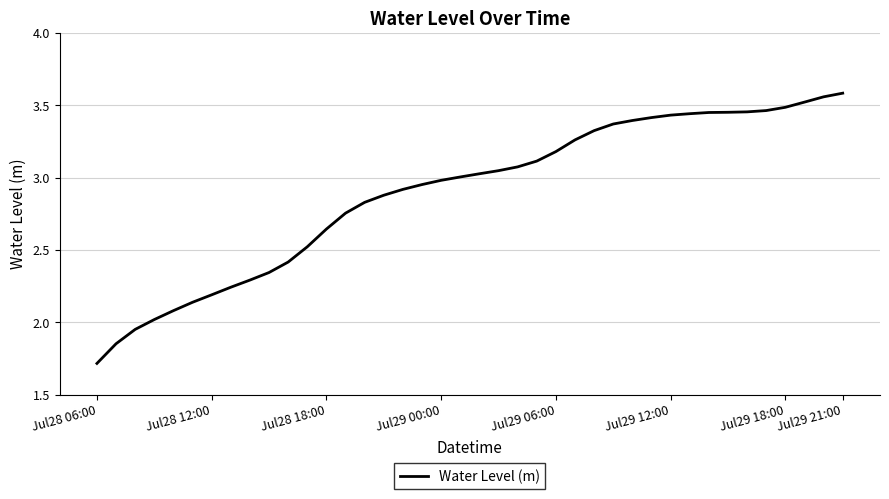

What is the smallest value displayed?

1.7